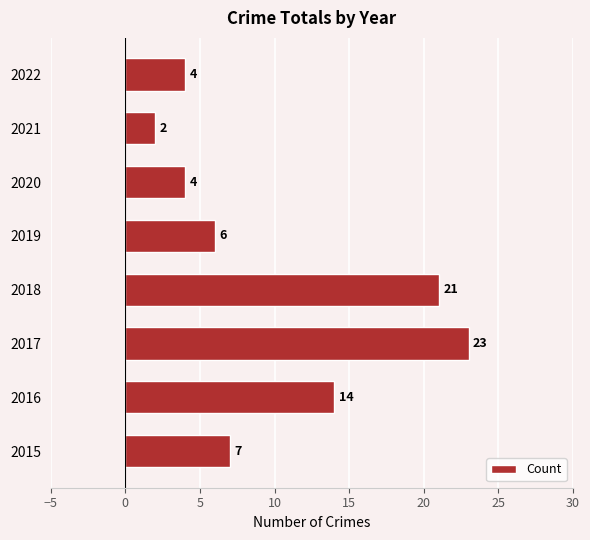

What is the difference between the maximum and minimum values?

21